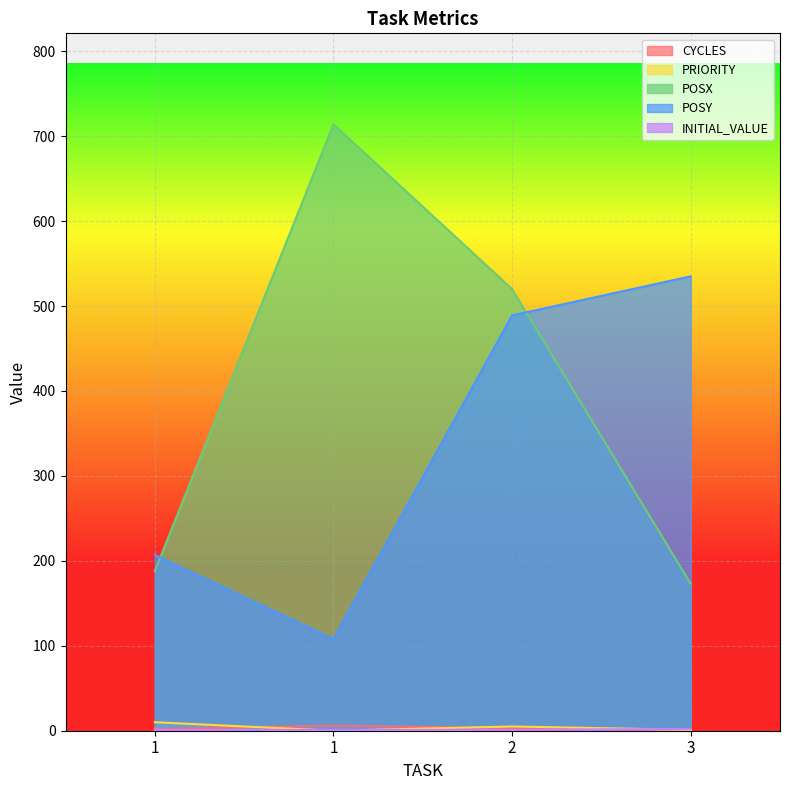

In PRIORITY, how many points are lower than both neighbors (excluding endpoints)?

1